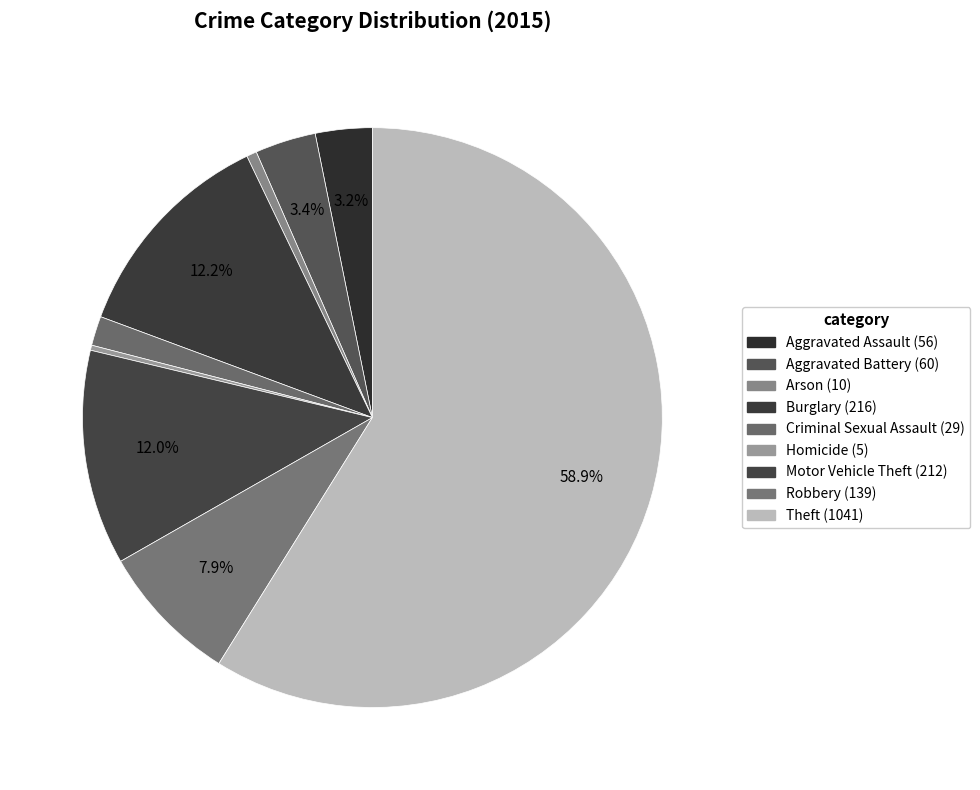

Do Criminal Sexual Assault and Theft together represent more than half of the pie?

Yes